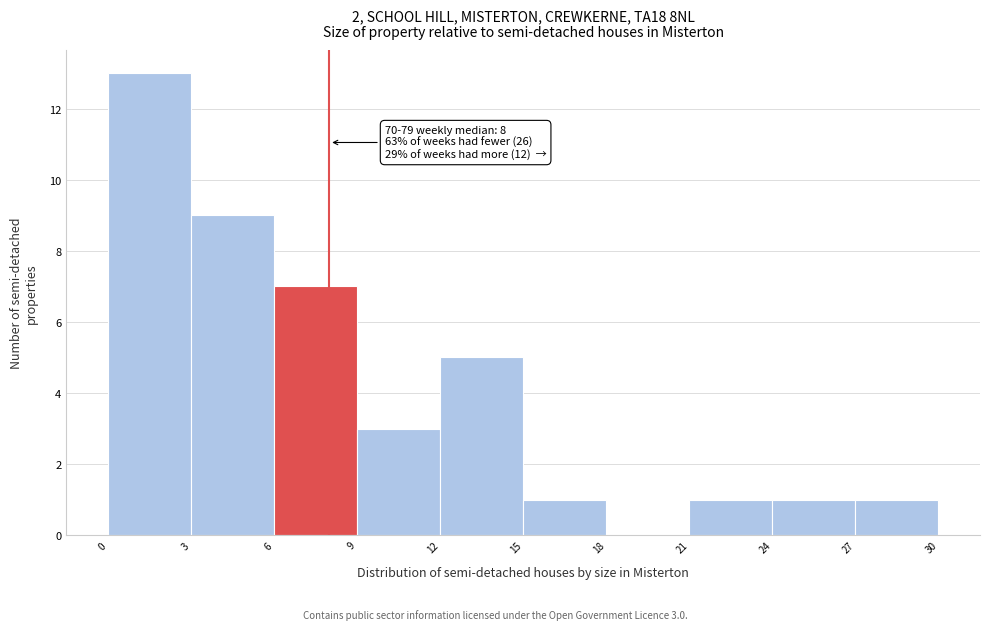

Over which range of the x-axis is the bar tallest?

0 to 3